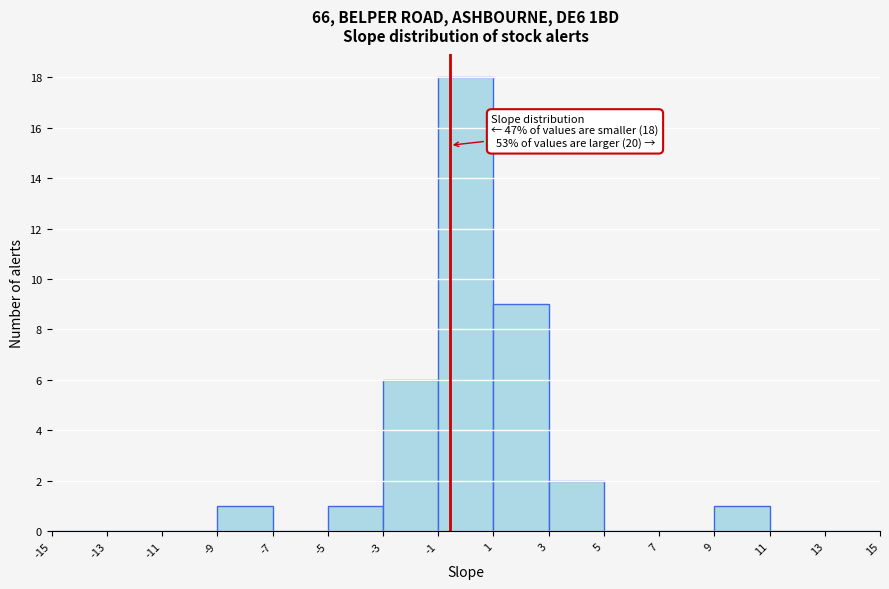

Over which range of the x-axis is the bar tallest?

-1 to 1